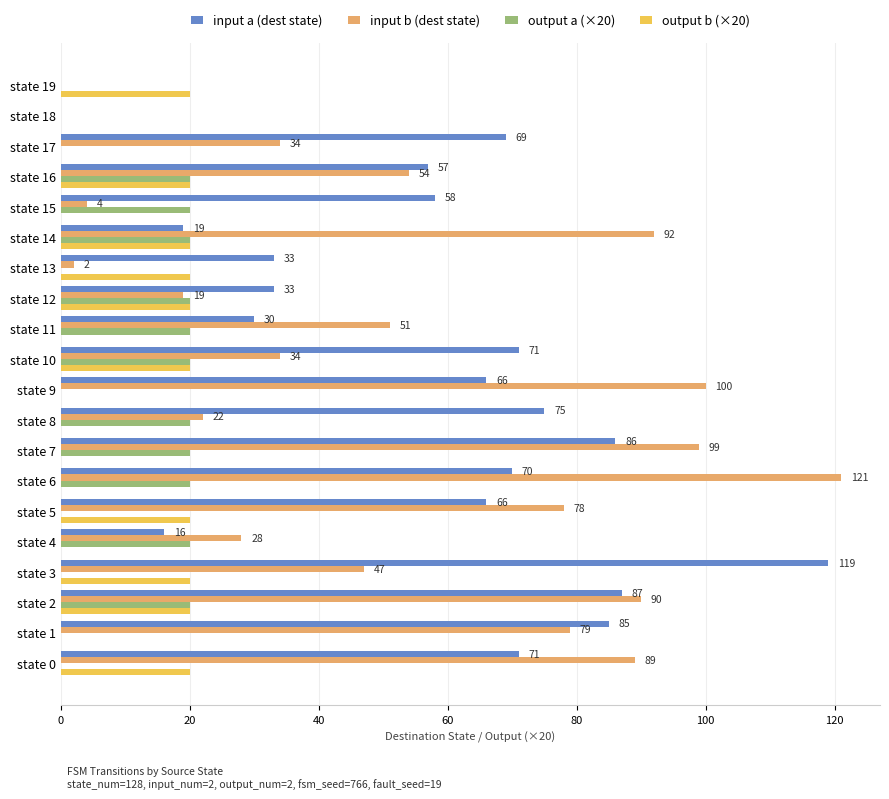

What is the sum of all input b (dest state) values?

1043